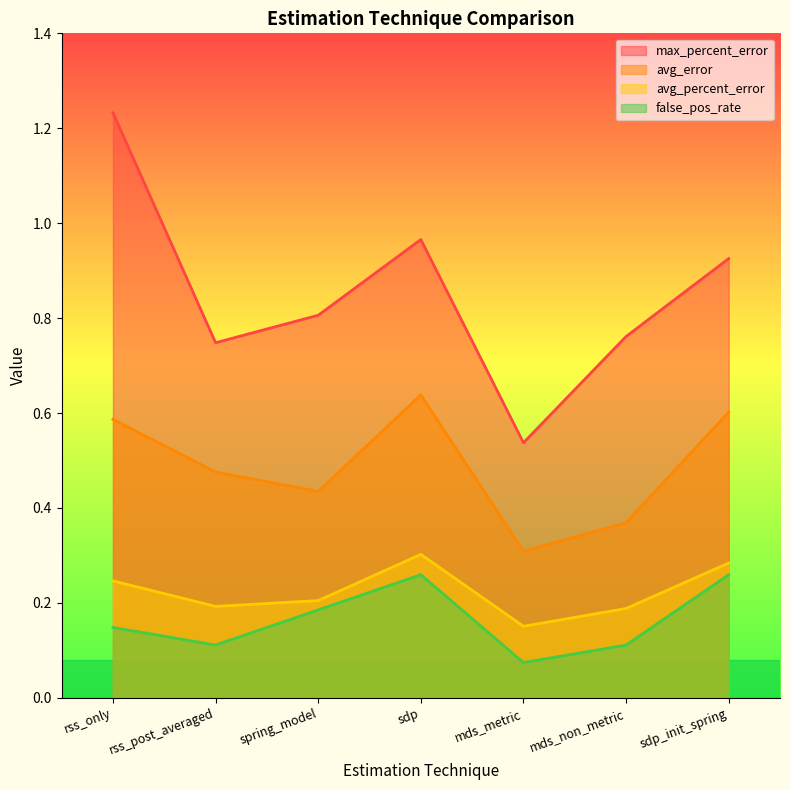

What is the minimum value for max_percent_error?

0.5